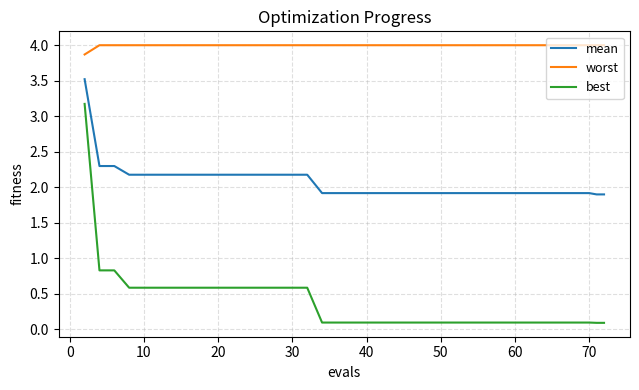

What is the average value of the worst series?

4.0